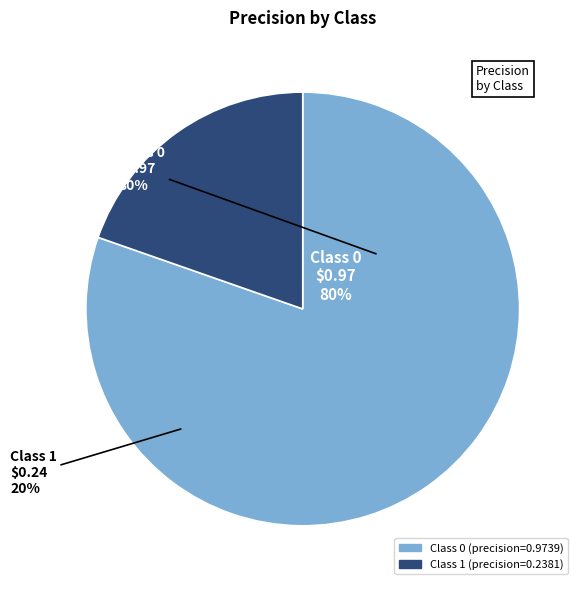

True or false: 0 accounts for 73% of the total.

False